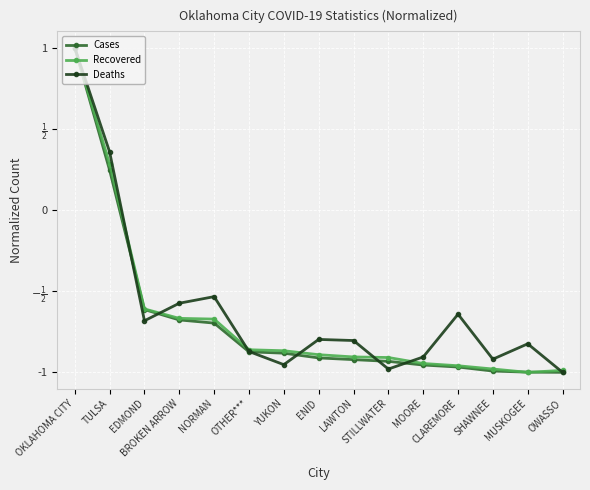

Which series has the largest range (max minus min)?

Cases